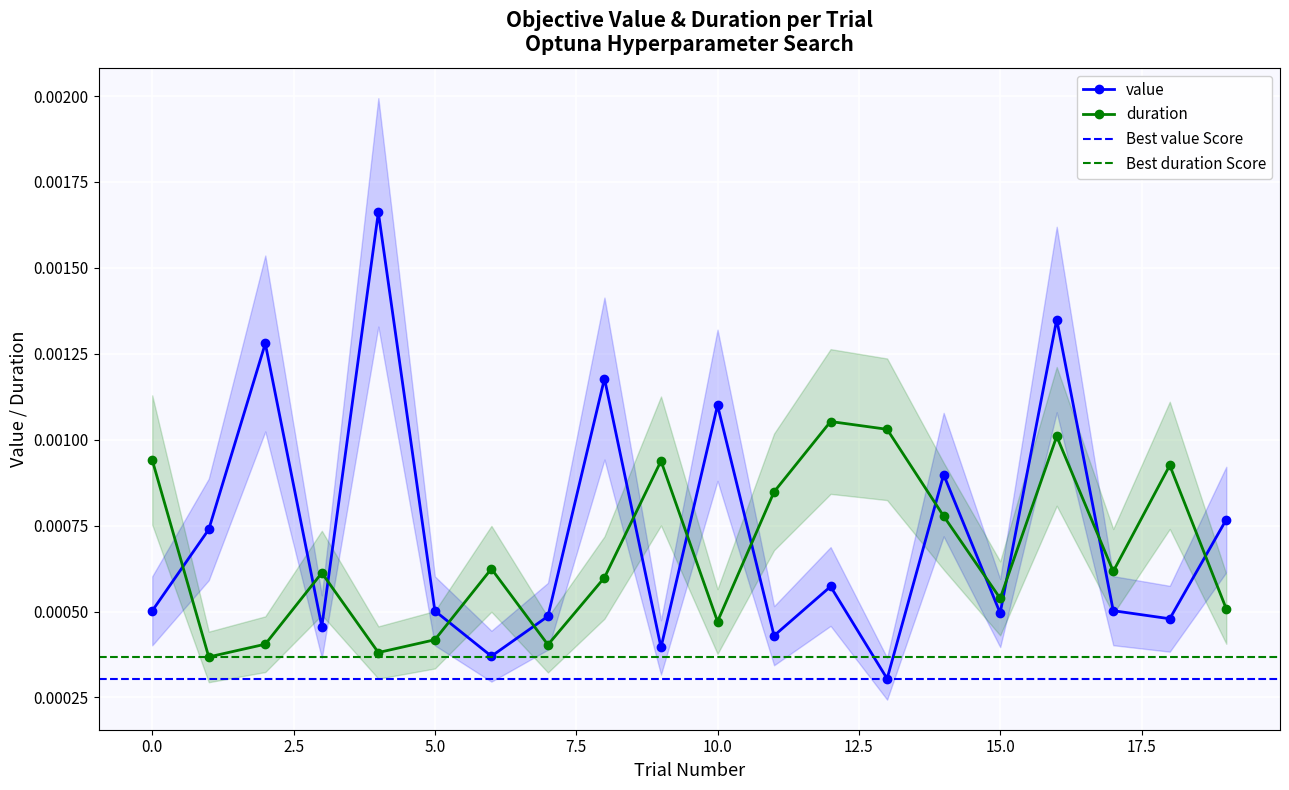

Which series has the widest spread of values?

value